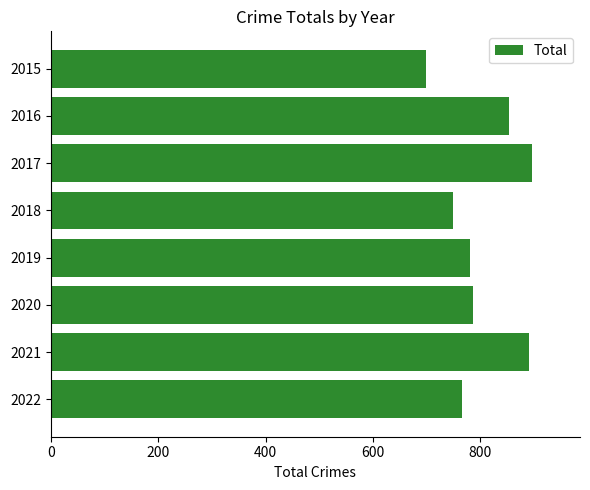

What is the minimum value shown in the chart?

699